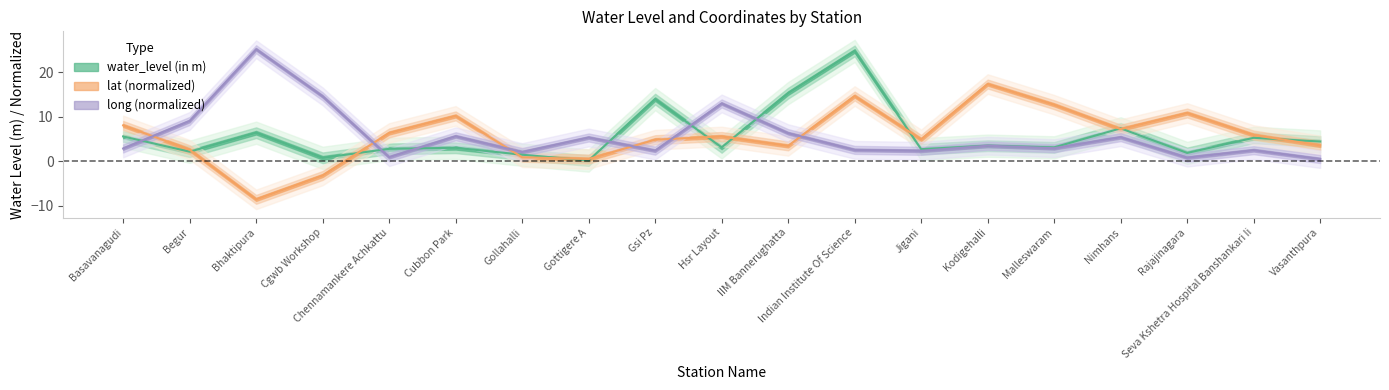

What is the difference between the second highest and minimum values in the lat series?

23.2